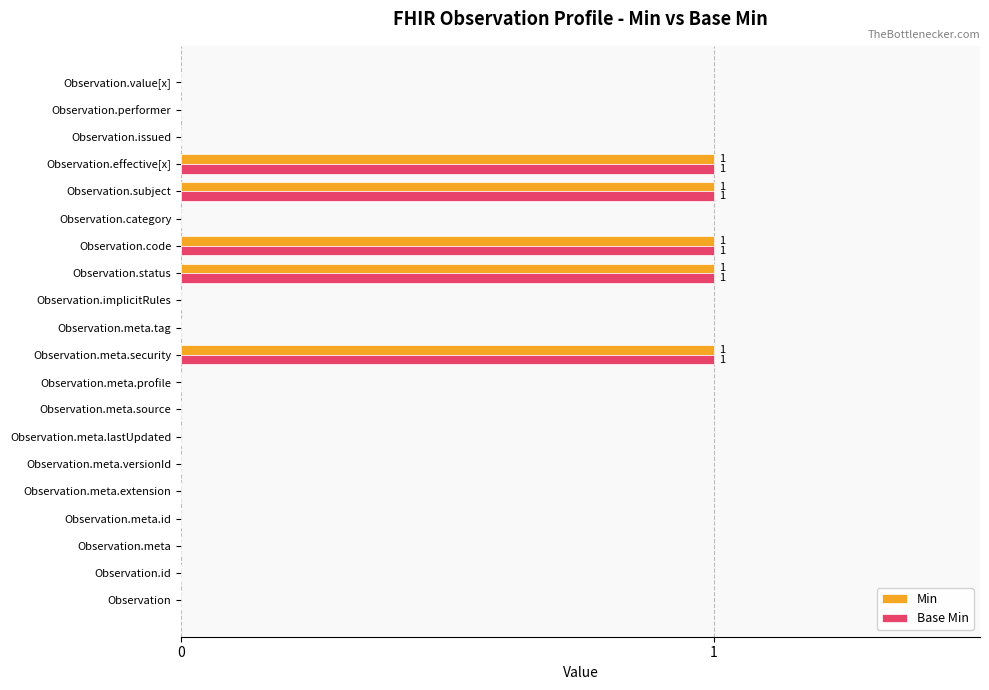

How many series are shown in this chart?

2